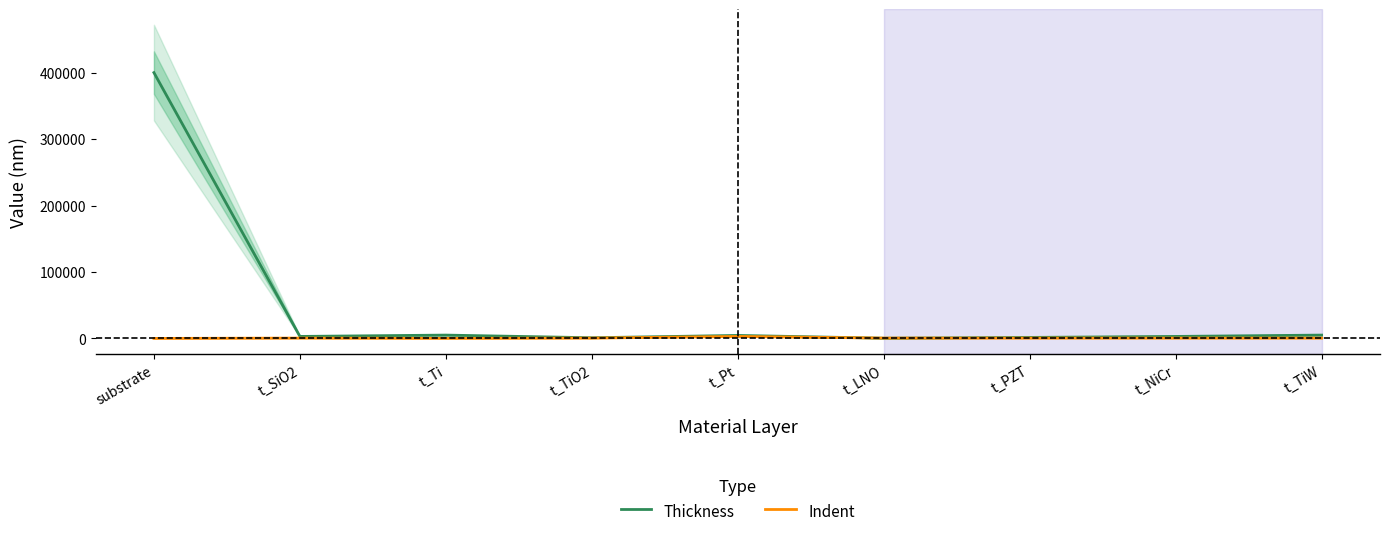

What is the highest value of the Thickness series?

400000